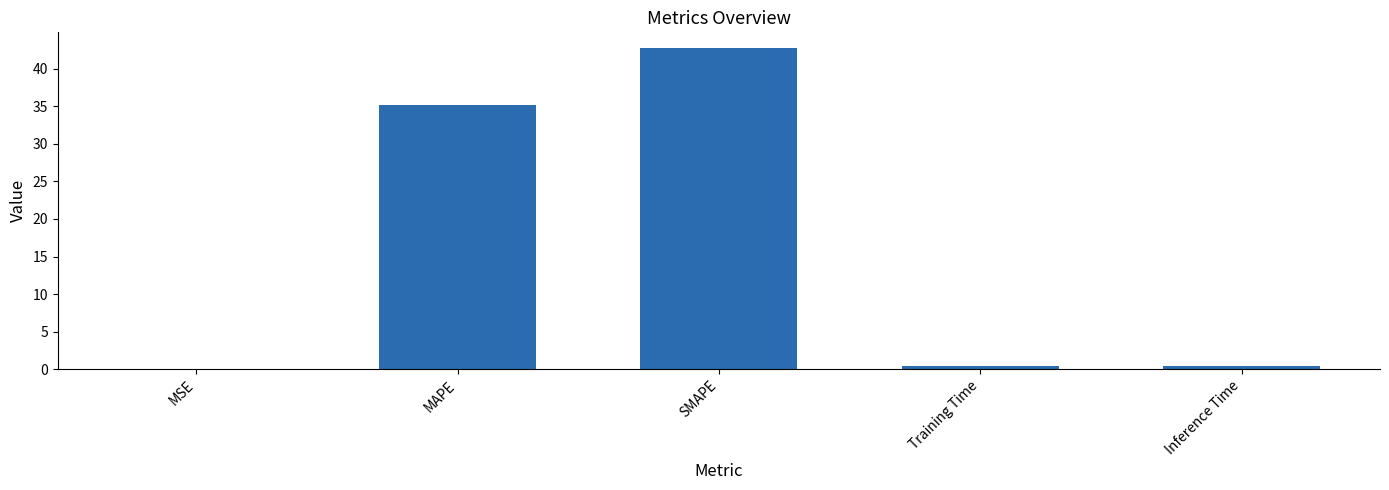

Is it true that the value at MAPE is 54.0?

False